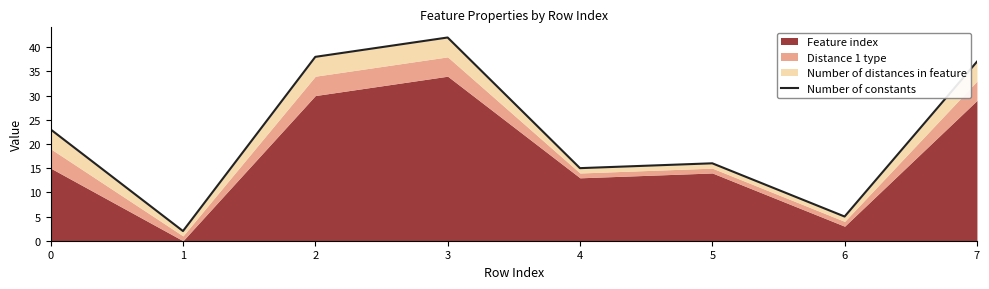

Rank the categories by value from lowest to highest.

1, 6, 4, 5, 0, 7, 2, 3